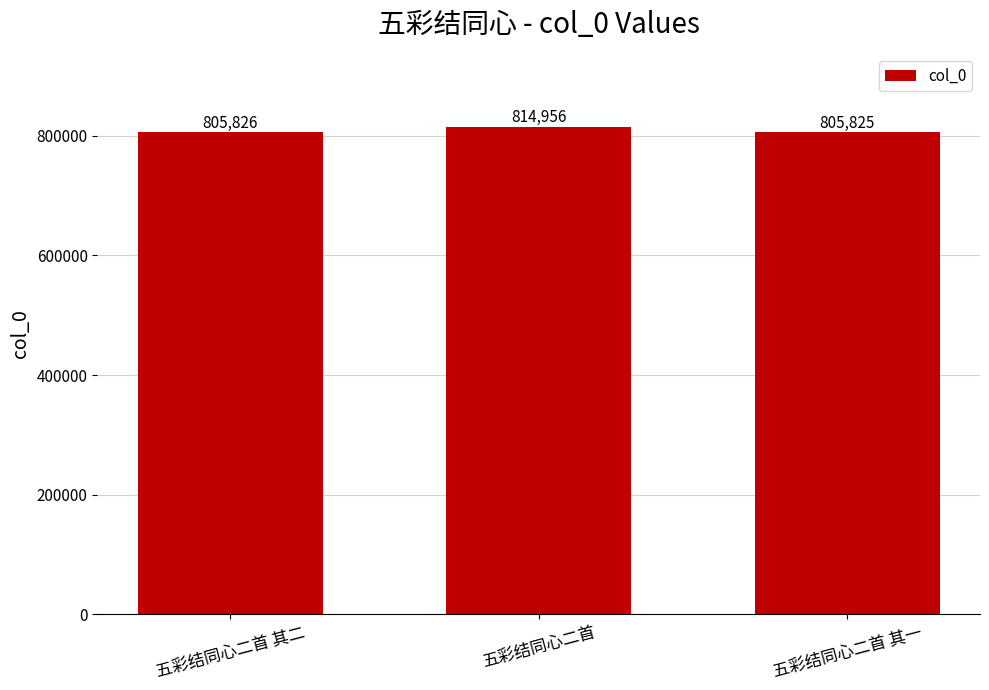

Are the bars grouped side by side (vs. stacked)?

No